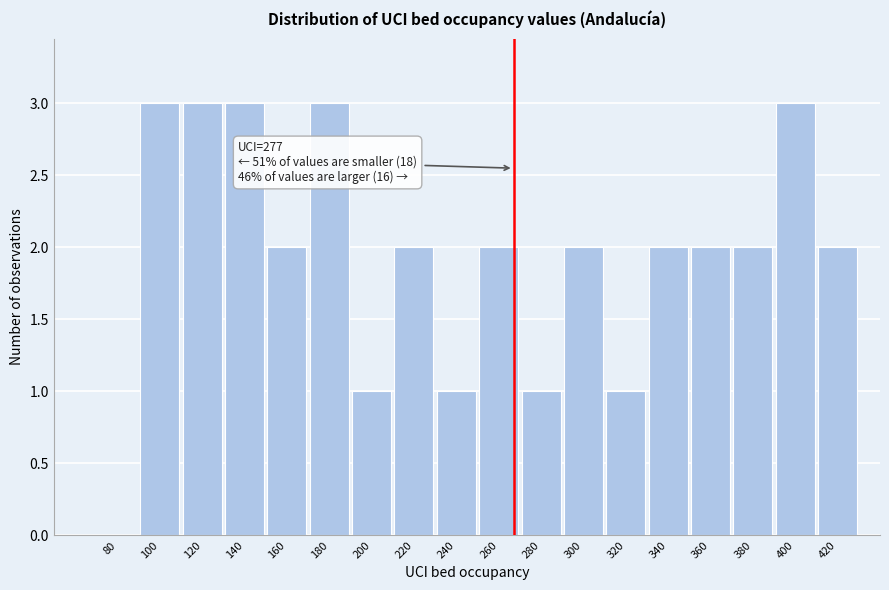

Reading left to right, list all the values displayed in this chart.

80=0	100=3	120=3	140=3	160=2	180=3	200=1	220=2	240=1	260=2	280=1	300=2	320=1	340=2	360=2	380=2	400=3	420=2